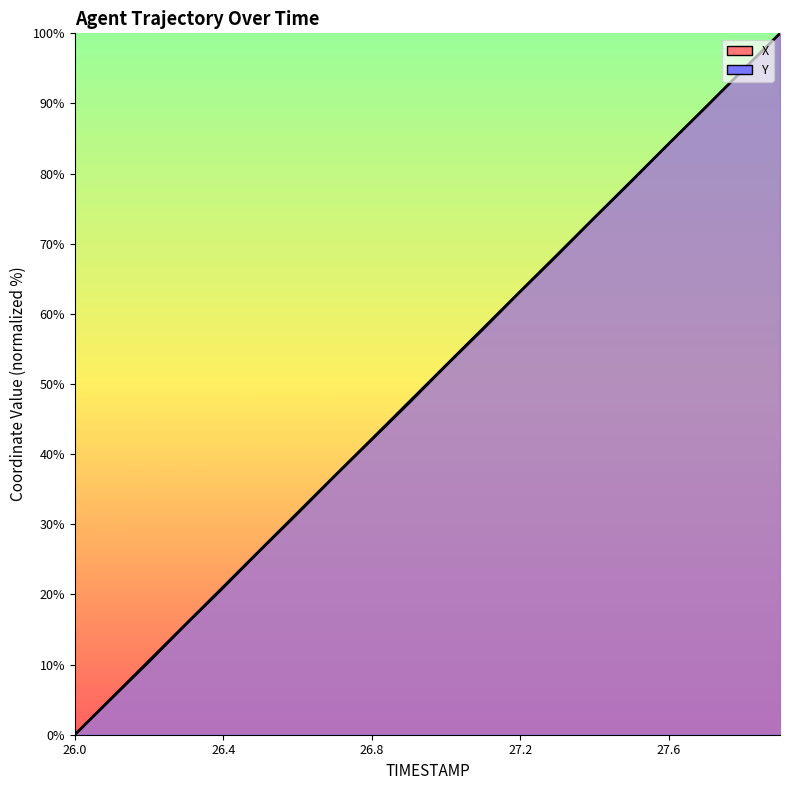

After their last crossing, which series has the higher values: Y or X?

X